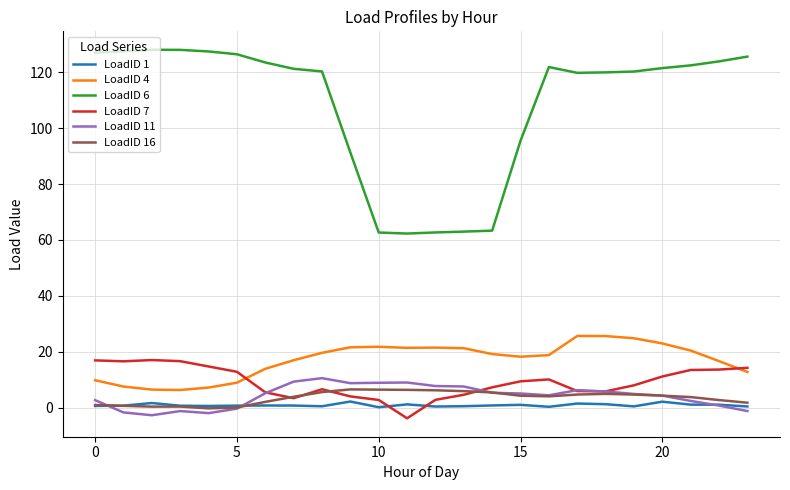

True or false: LoadID 6 and LoadID 1 intersect in this chart.

False